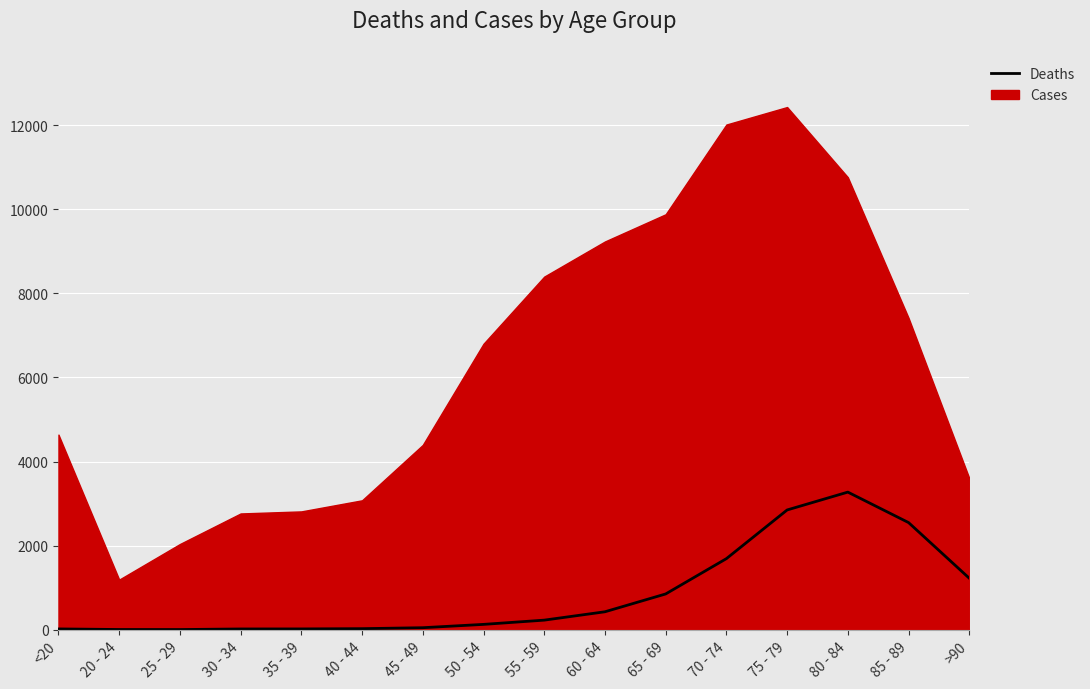

Read the value at 50 - 54.

126